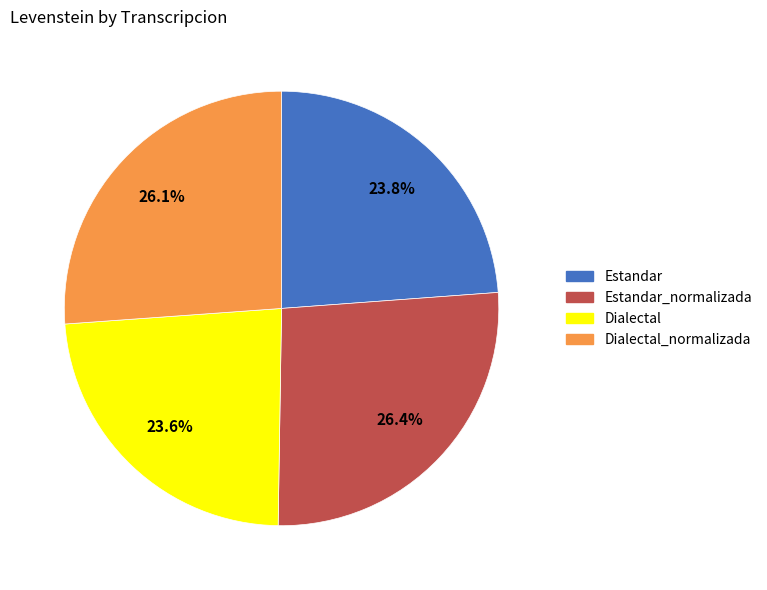

Does any single category account for the majority?

No